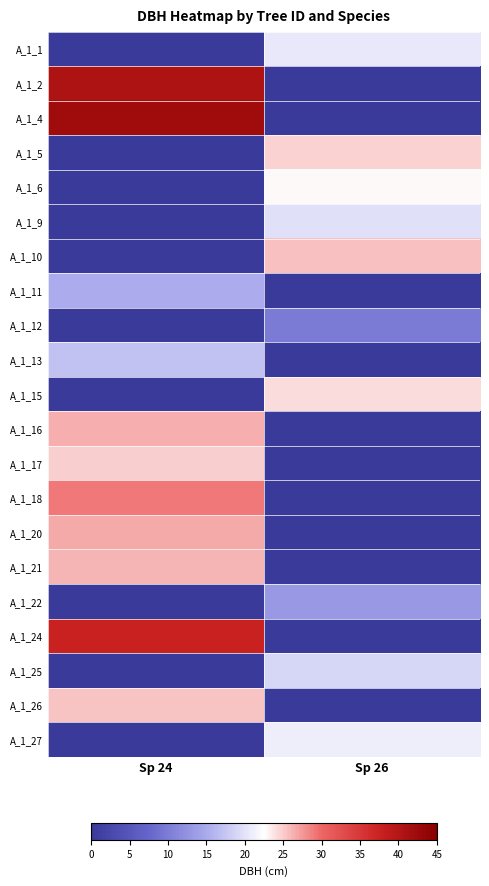

What is the difference between the highest and lowest values at Sp 26?

25.6